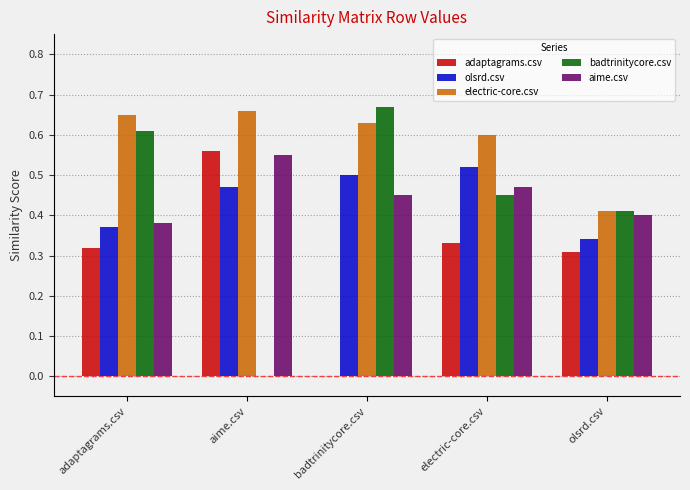

Which series changed the most between aime.csv and electric-core.csv?

badtrinitycore.csv